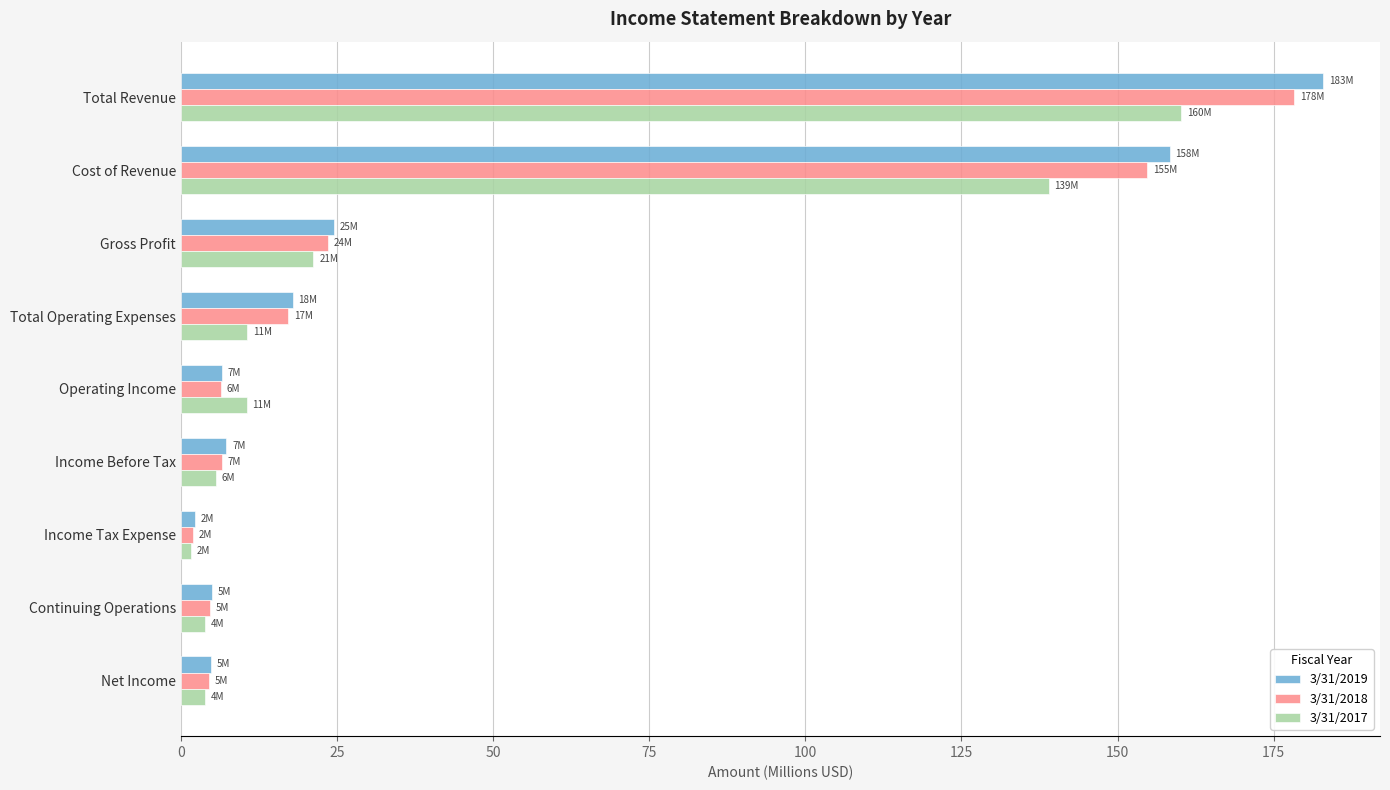

Which category has the highest value in the 3/31/2017 series?

Total Revenue